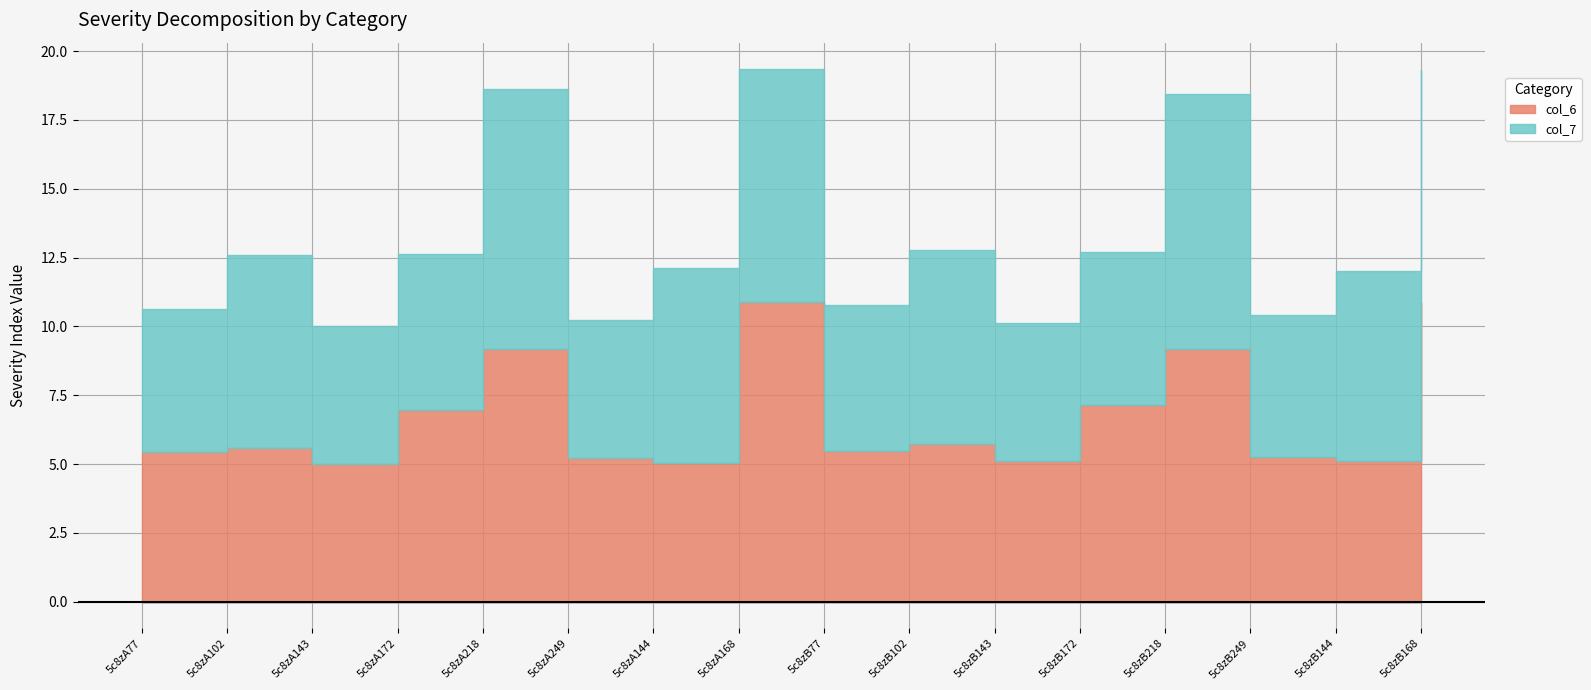

What is the sum of the col_6 values at 5c8zA168 and 5c8zA143?

15.9